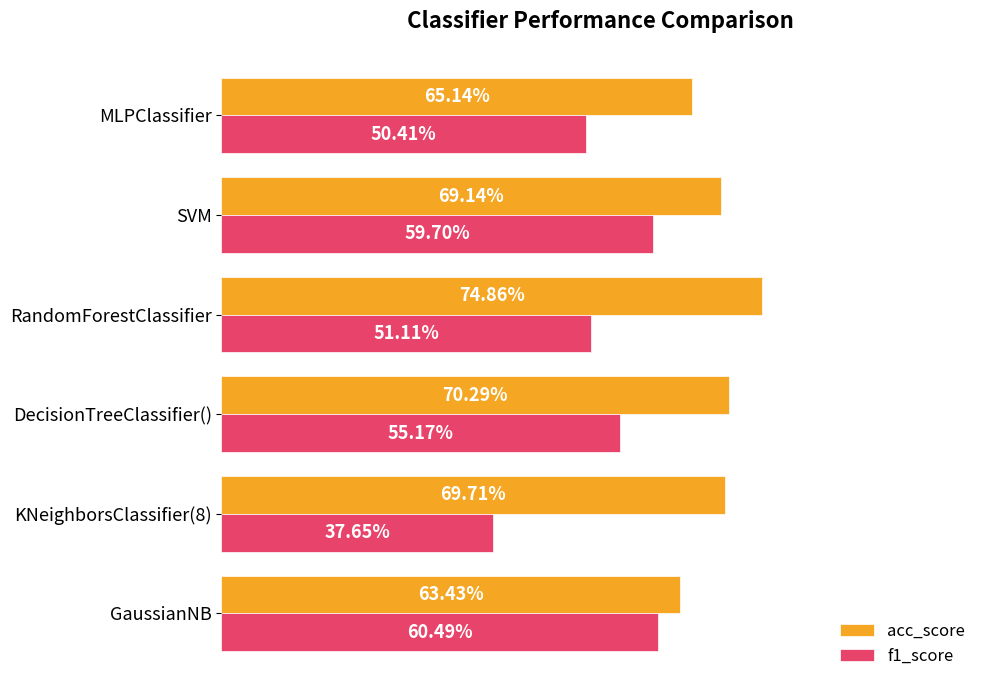

What is the value of the f1_score bar at the 3rd from the left?

0.6